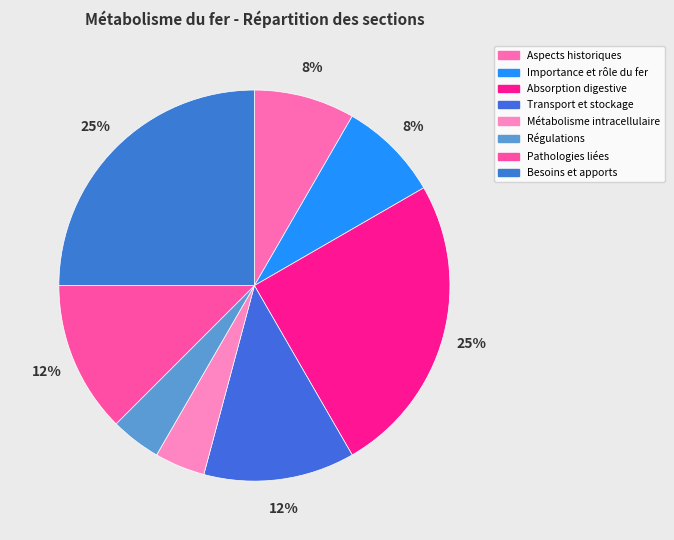

To the nearest percent, what is the average slice percentage?

12%